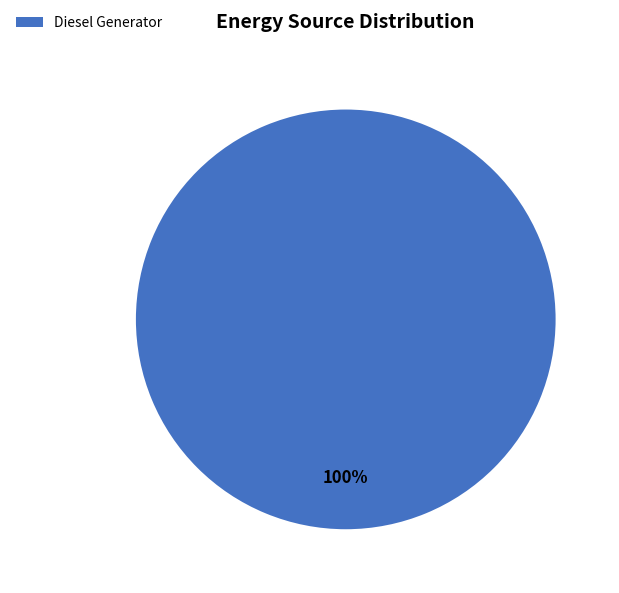

The Diesel Generator slice represents 100% of the pie. True or false?

True